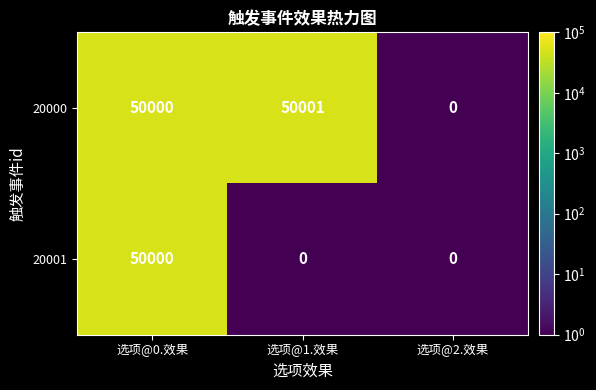

The 20000 series shows 66773 at 选项@1.效果. True or false?

False